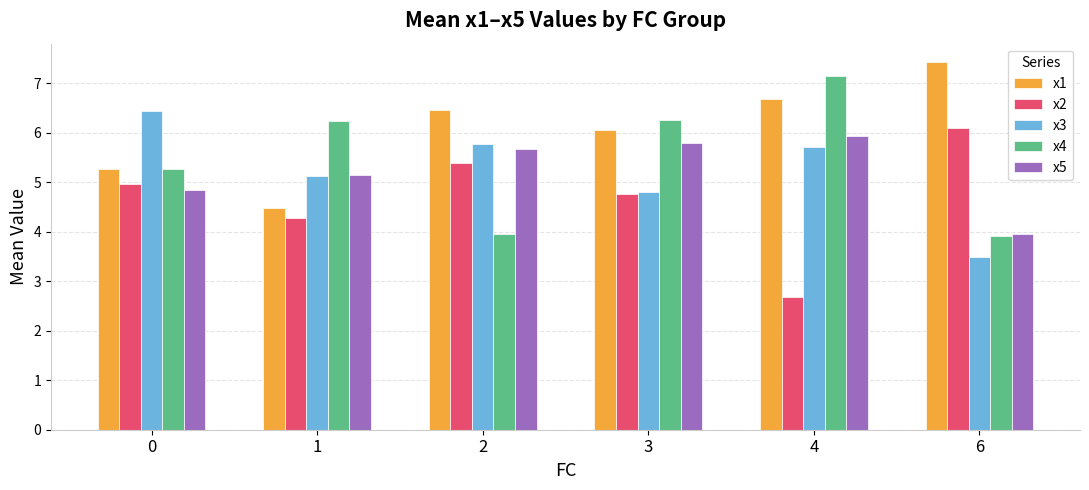

How many bars are there in total?

30